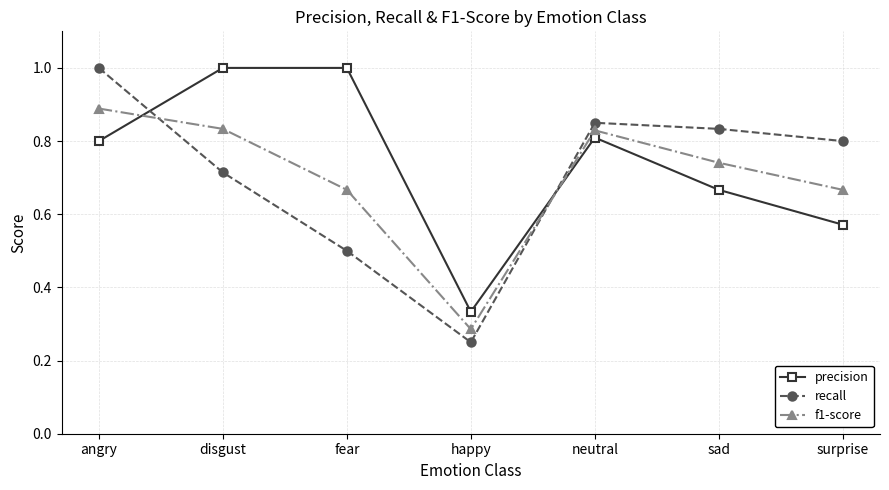

Where is the first local minimum for recall?

happy